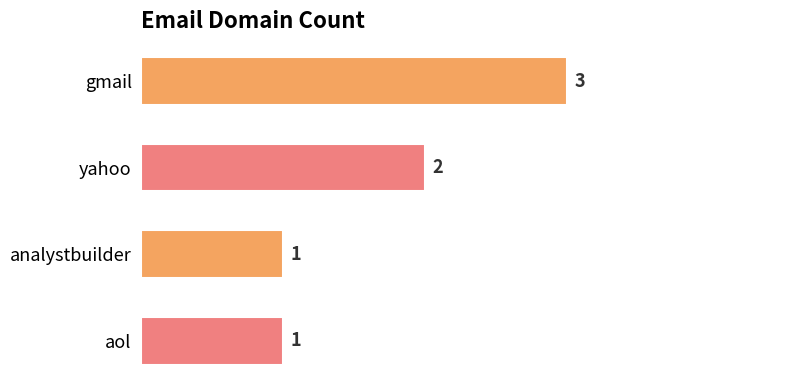

How many data points does each series have?

4